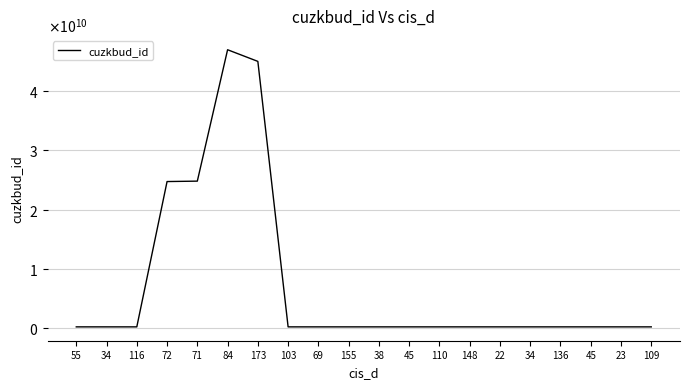

What is the greatest value displayed?

46952193010